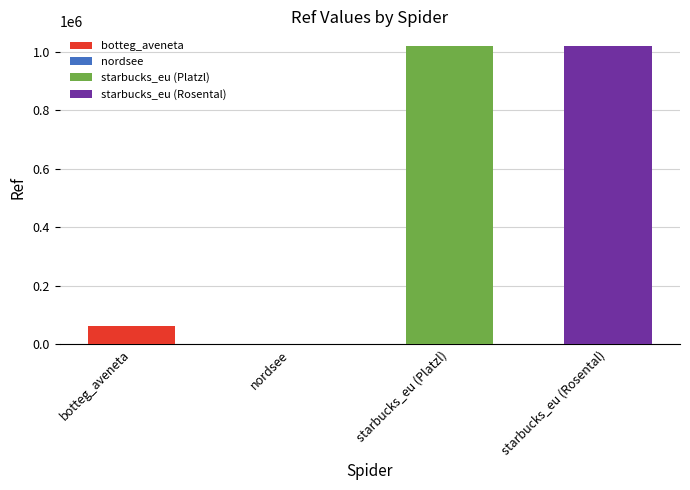

What is the sum of the values at botteg_aveneta and starbucks_eu (Rosental)?

1079277